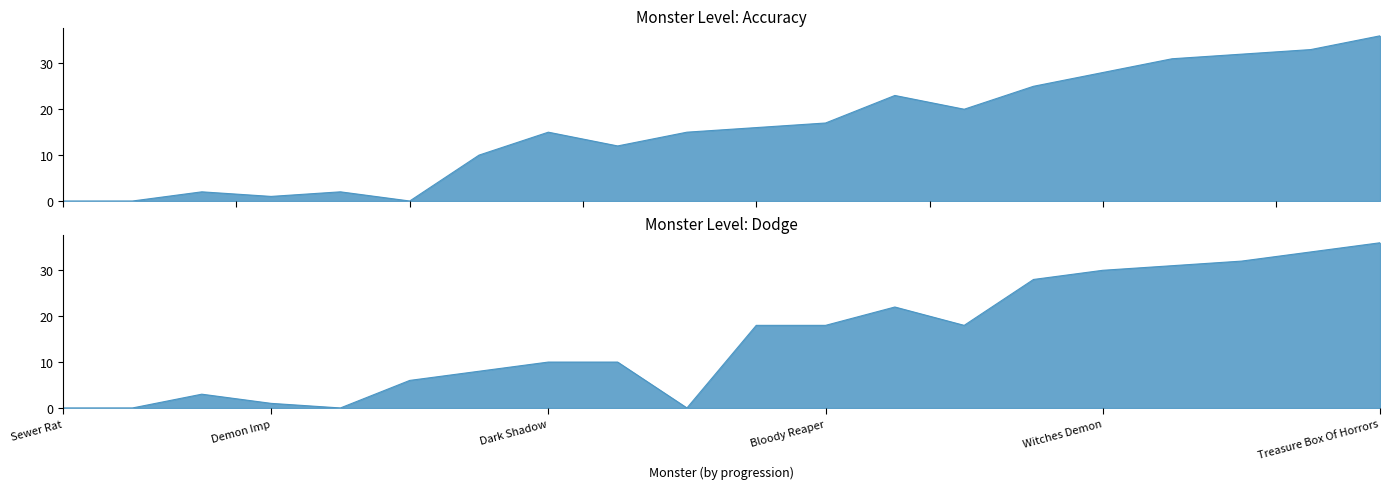

What is the difference between the Accuracy values at Great White Dragon and Sewer Rat?

16